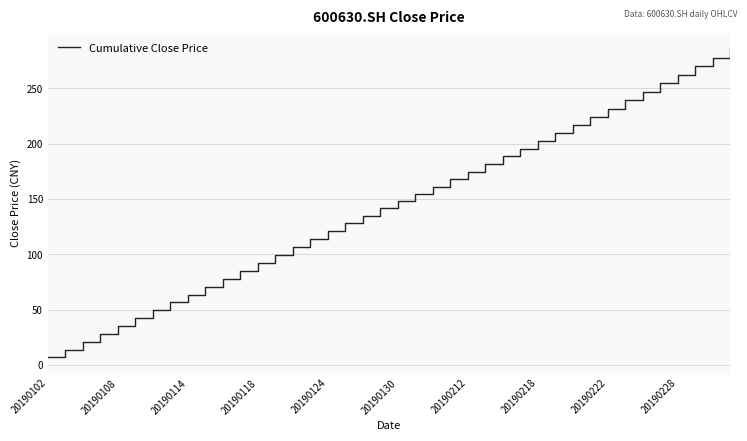

What is the smallest value displayed?

7.0